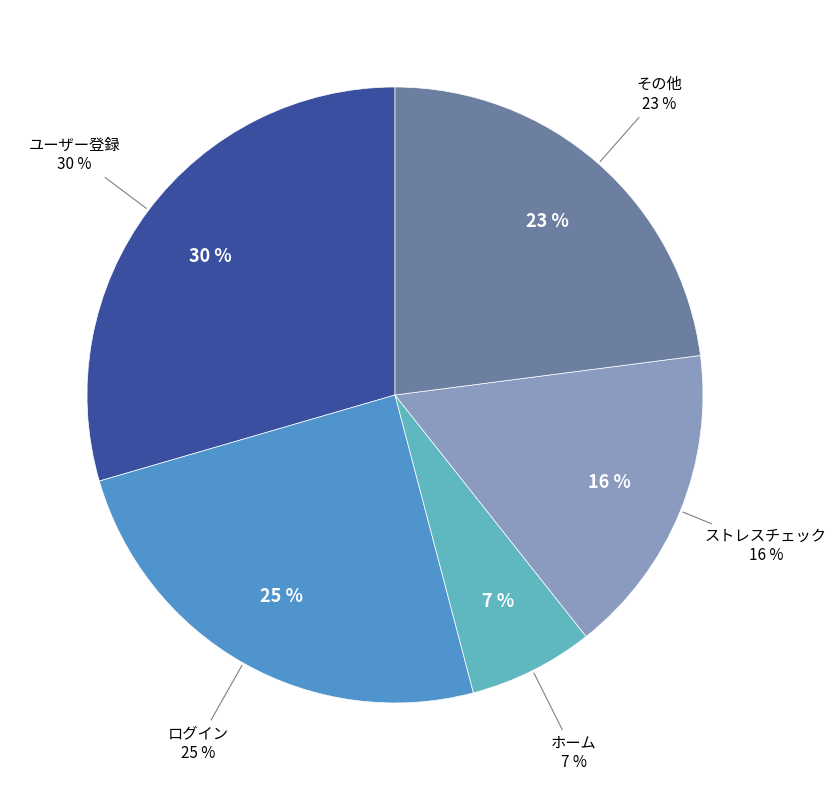

To the nearest percent, what portion does その他 represent?

23%